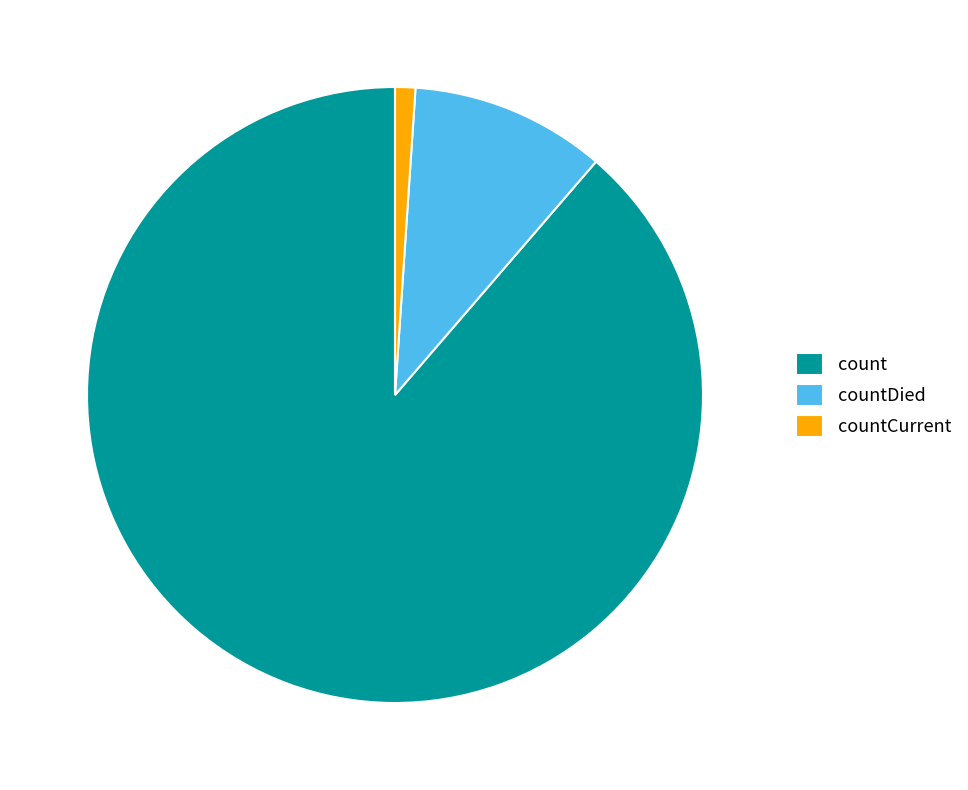

Is there any slice that represents more than half of the pie?

Yes